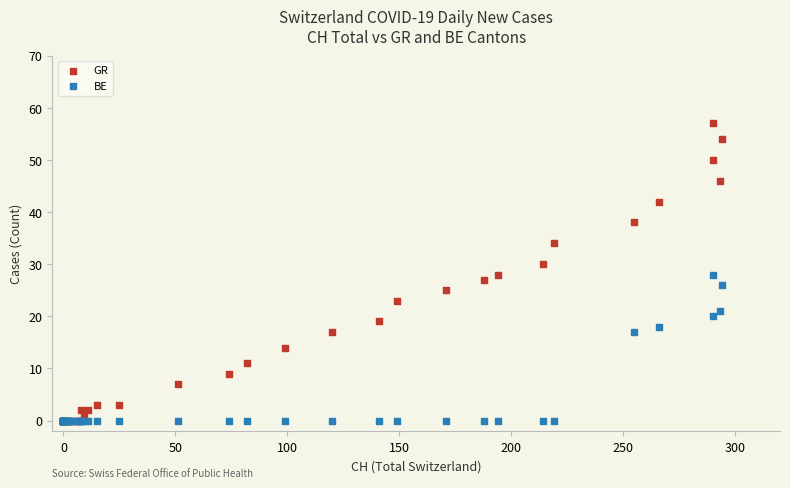

What are all the series names shown in the legend?

GR, BE